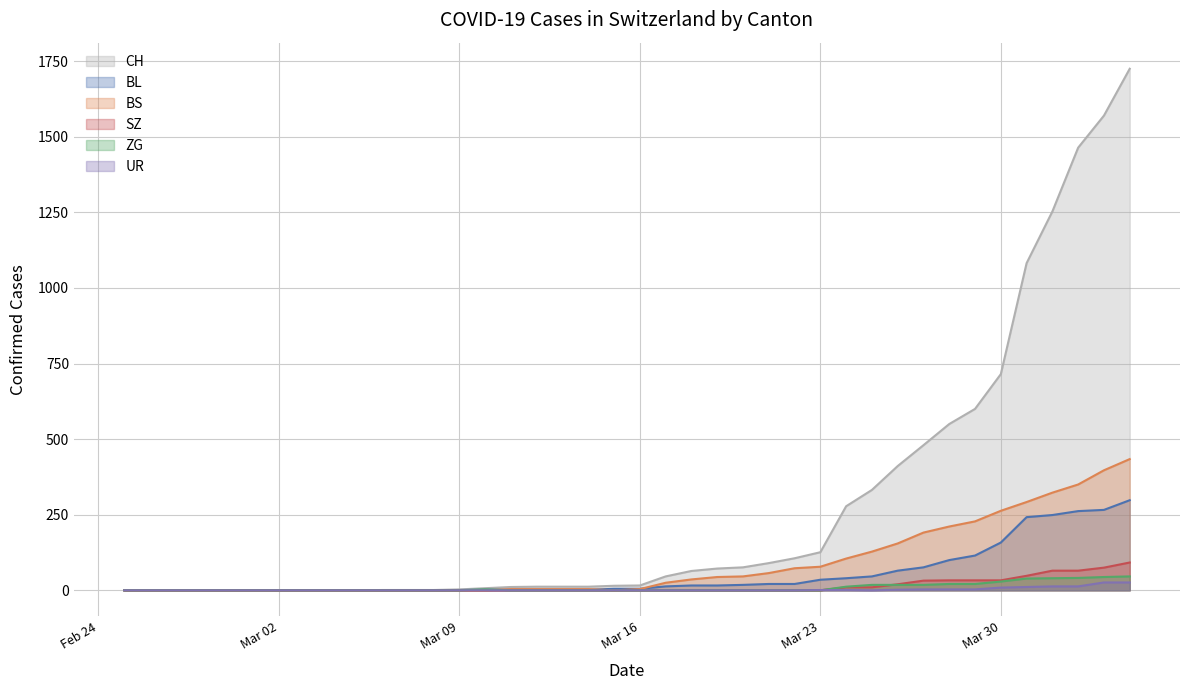

How many lines are shown in the chart?

6